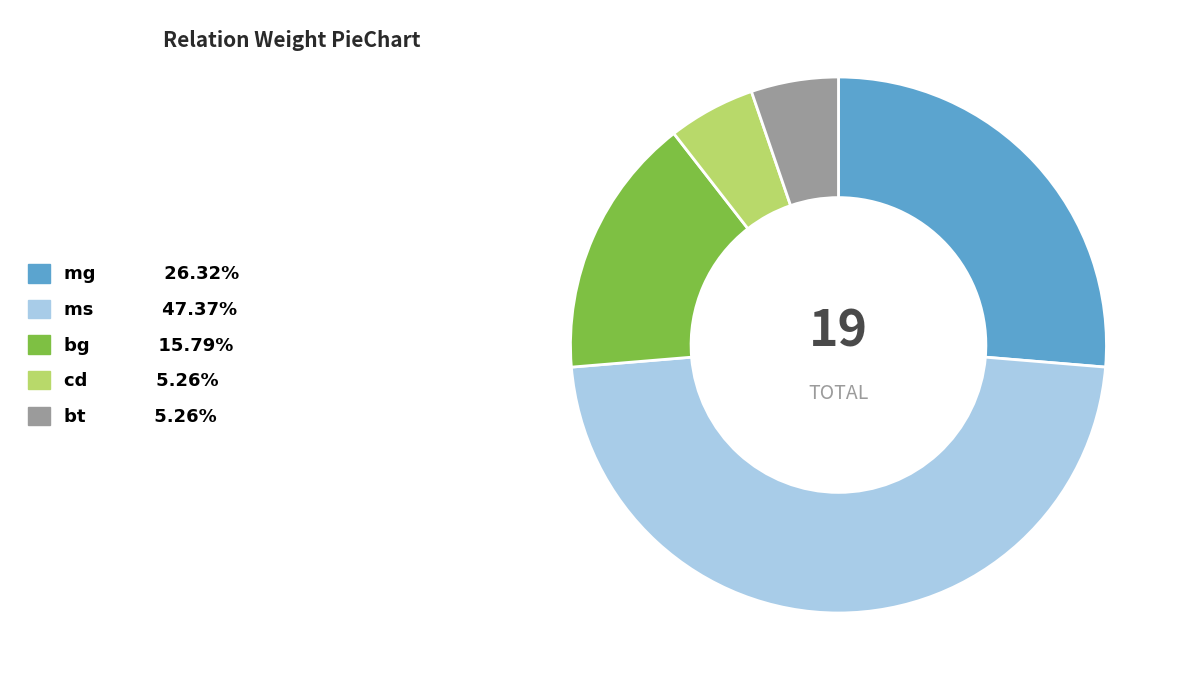

How many segments does this pie chart have?

5